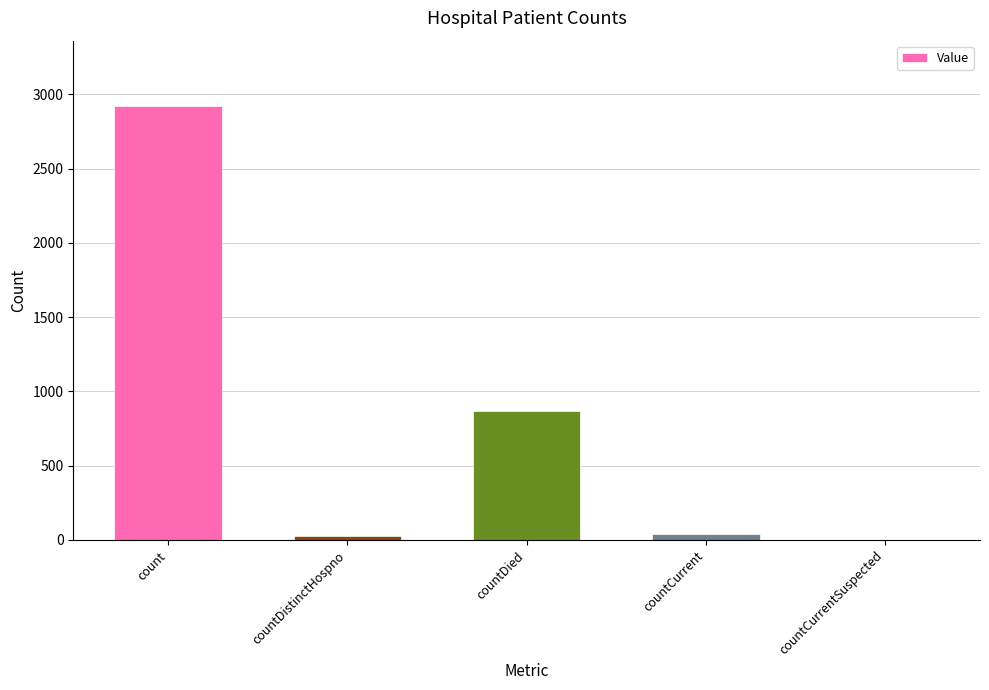

Where is the data nearest to the value 1461?

countDied